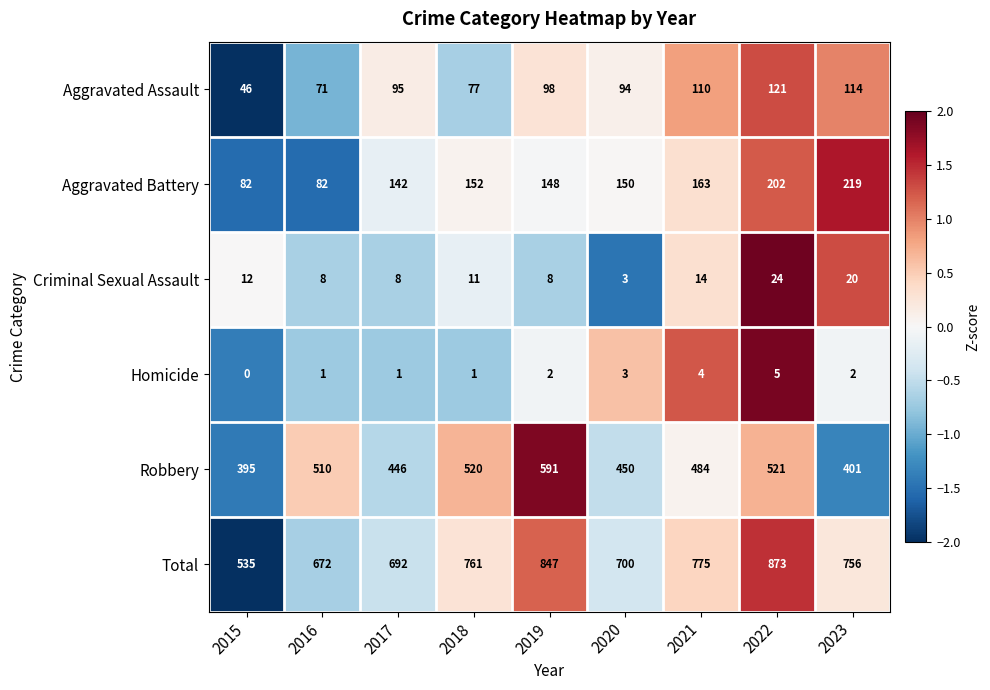

How many positive values does the Homicide series have?

8